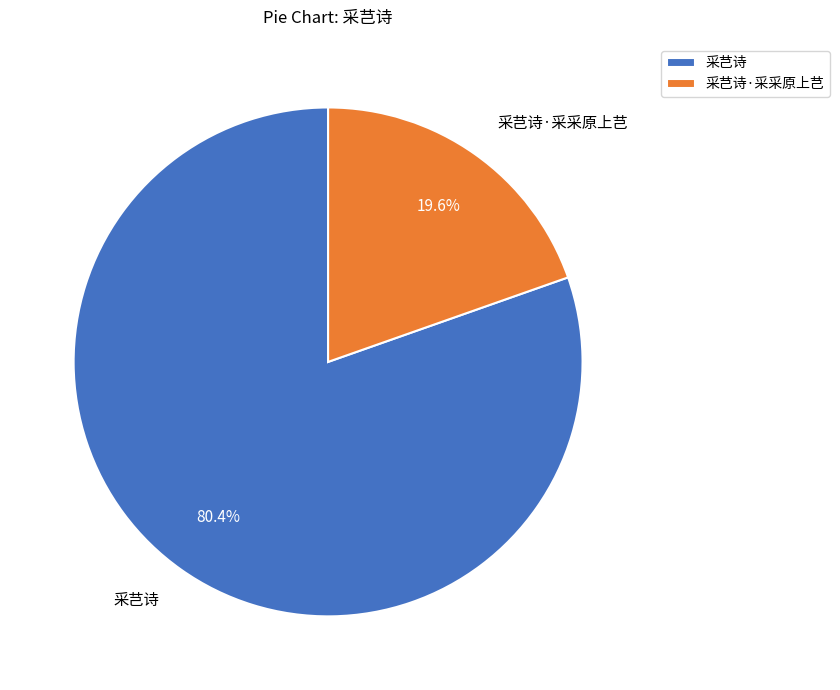

The 采芑诗 slice represents 69% of the pie. True or false?

False